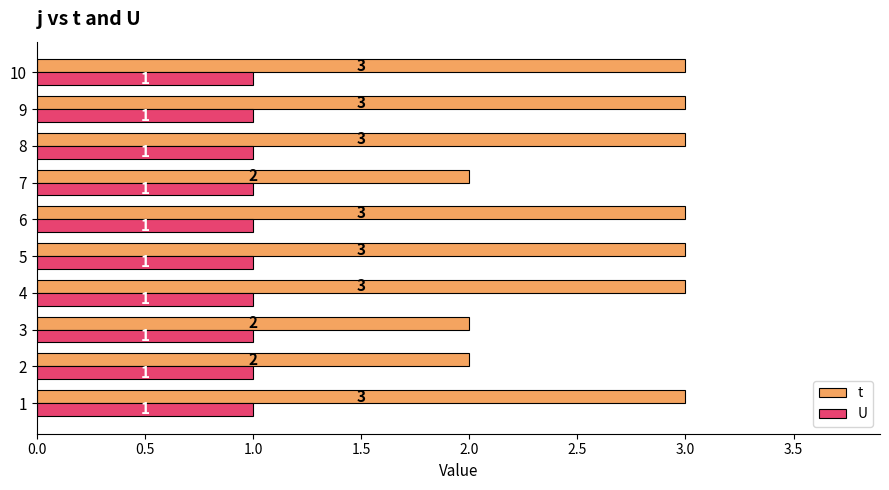

What is the spread (max minus min) of values at 9?

2